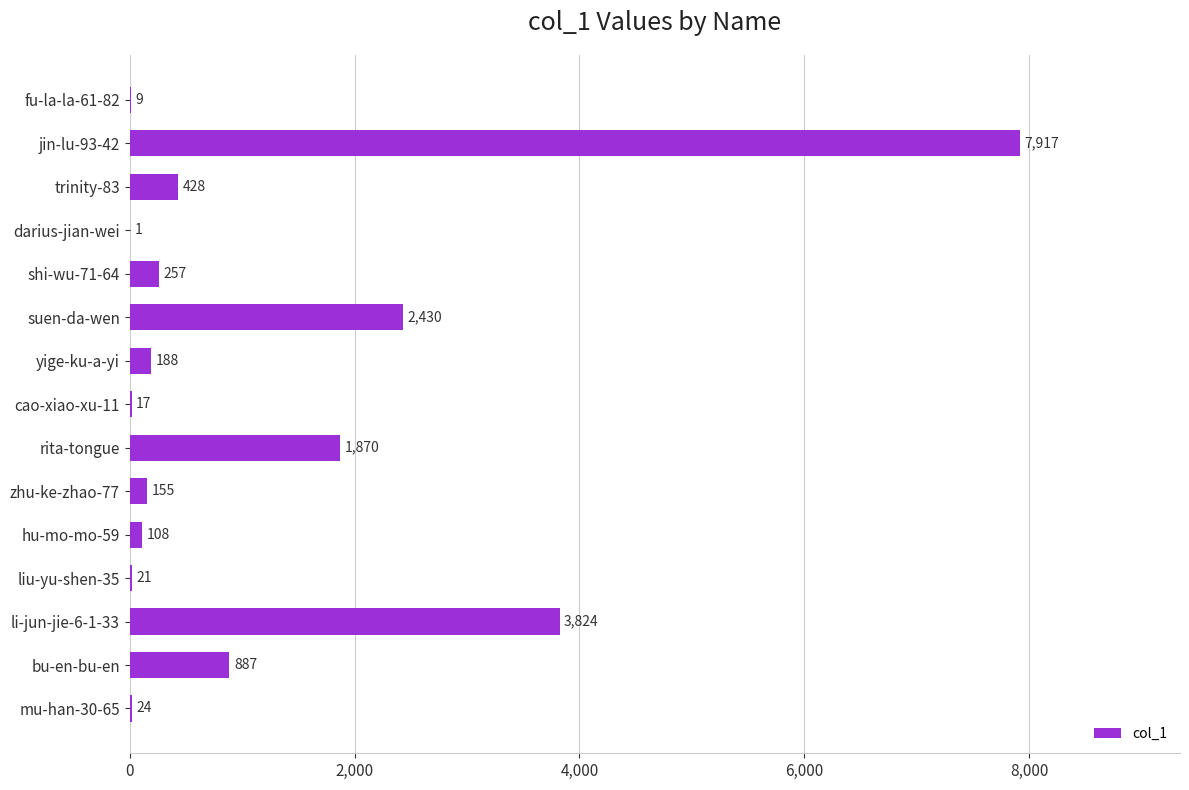

Are the bars horizontal?

Yes